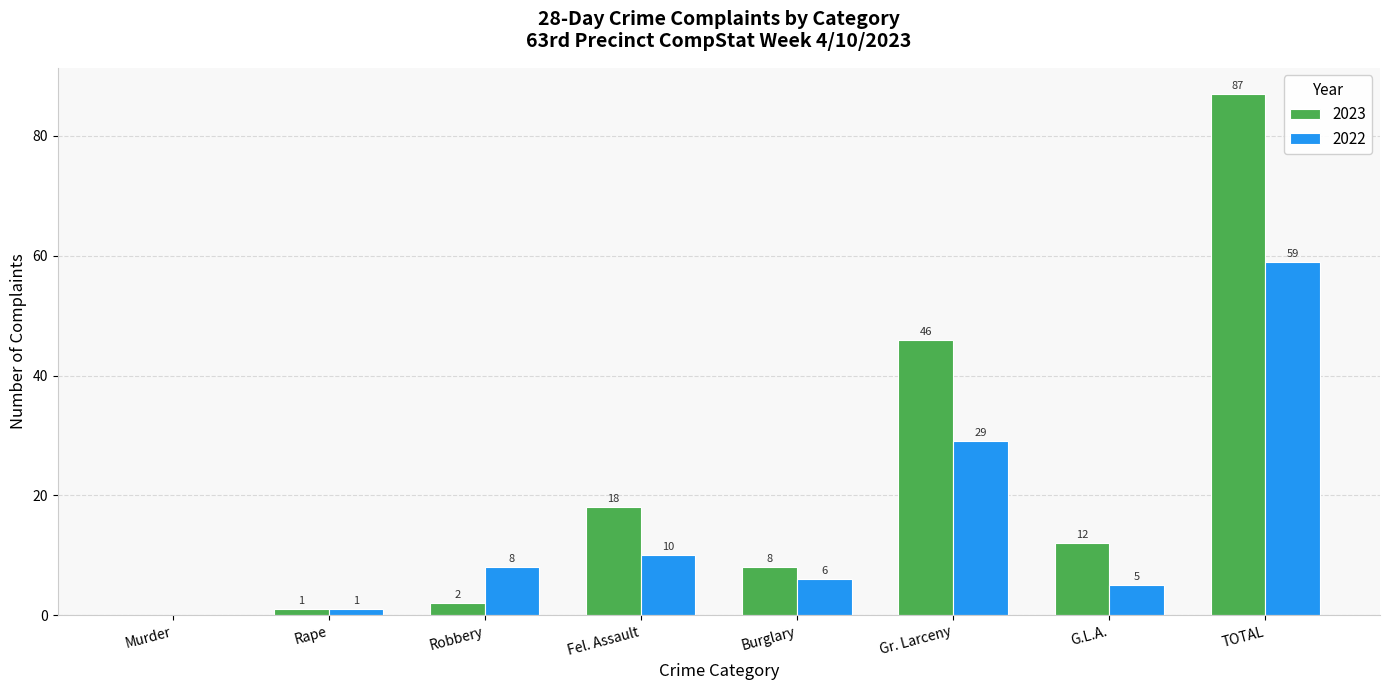

Where is 2022 nearest to the value 29?

Gr. Larceny